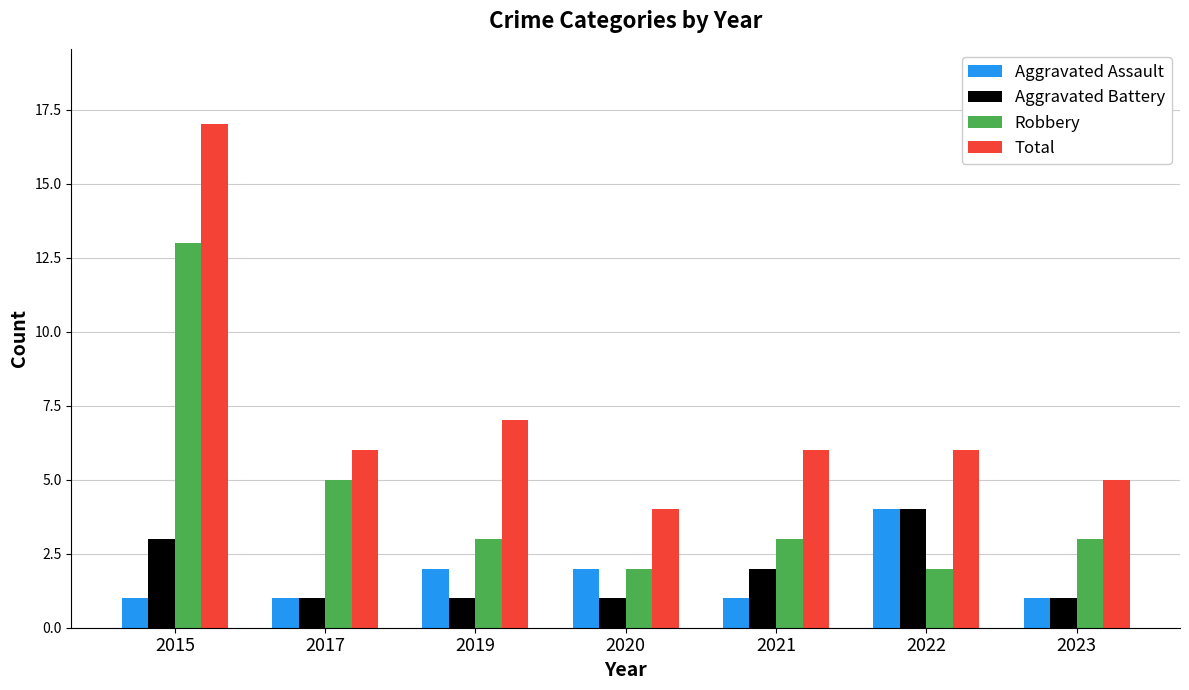

What are all the series names shown in the legend?

Aggravated Assault, Aggravated Battery, Robbery, Total